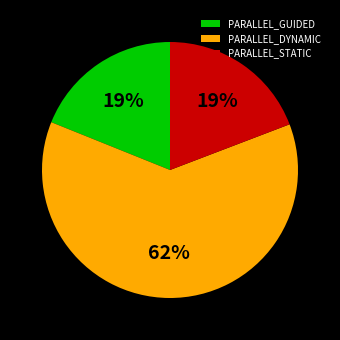

How many segments does this pie chart have?

3